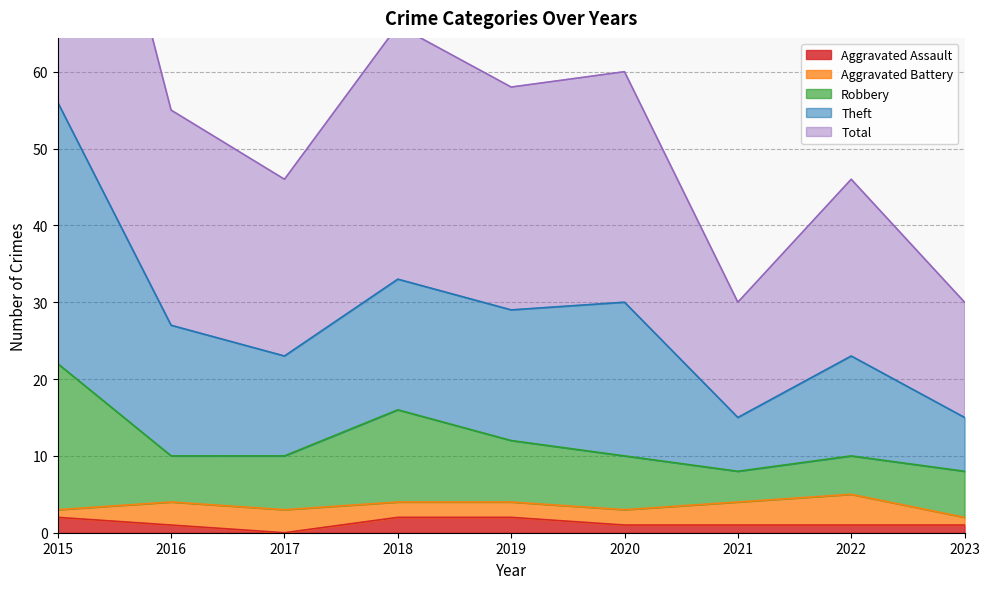

True or false: Aggravated Assault has a value of 0 at 2017.

True